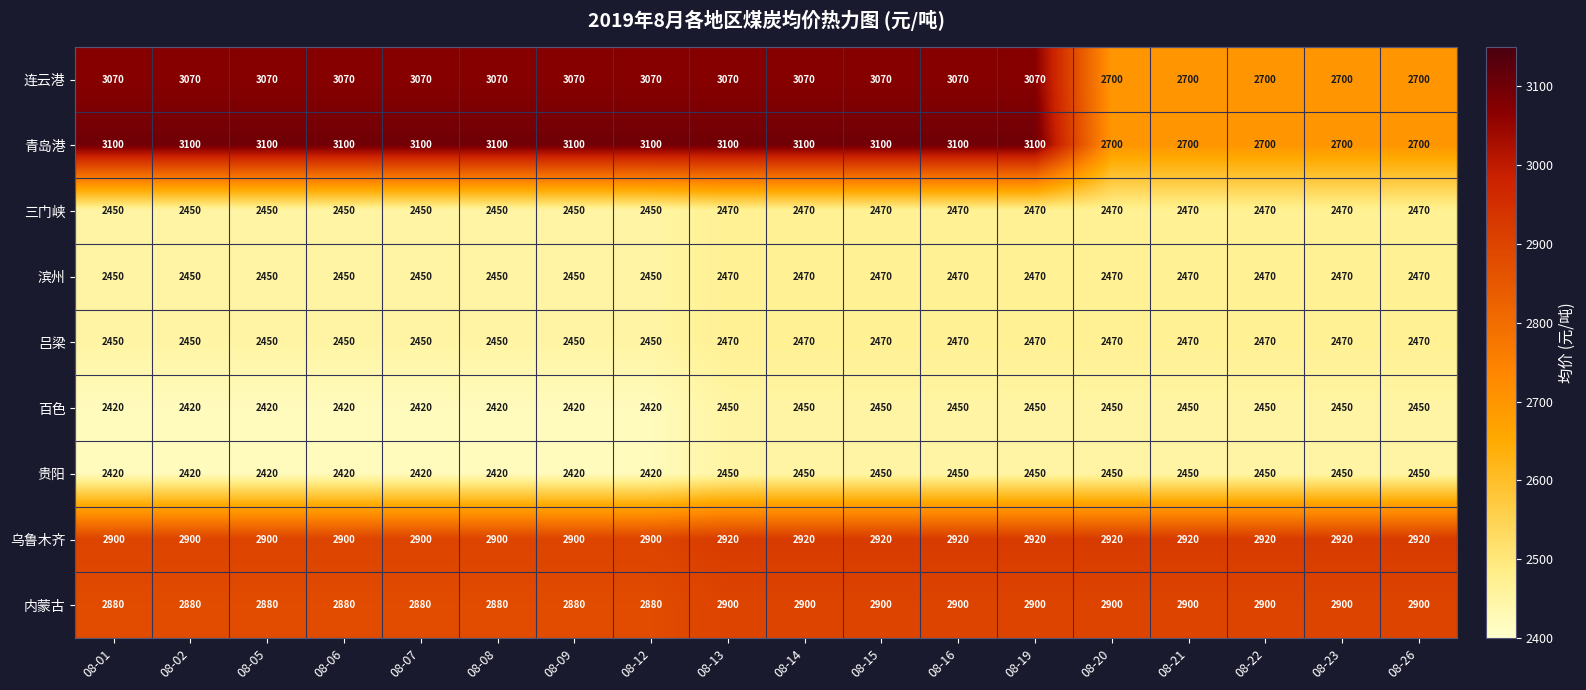

What is the difference between the highest and lowest values at 08-12?

680